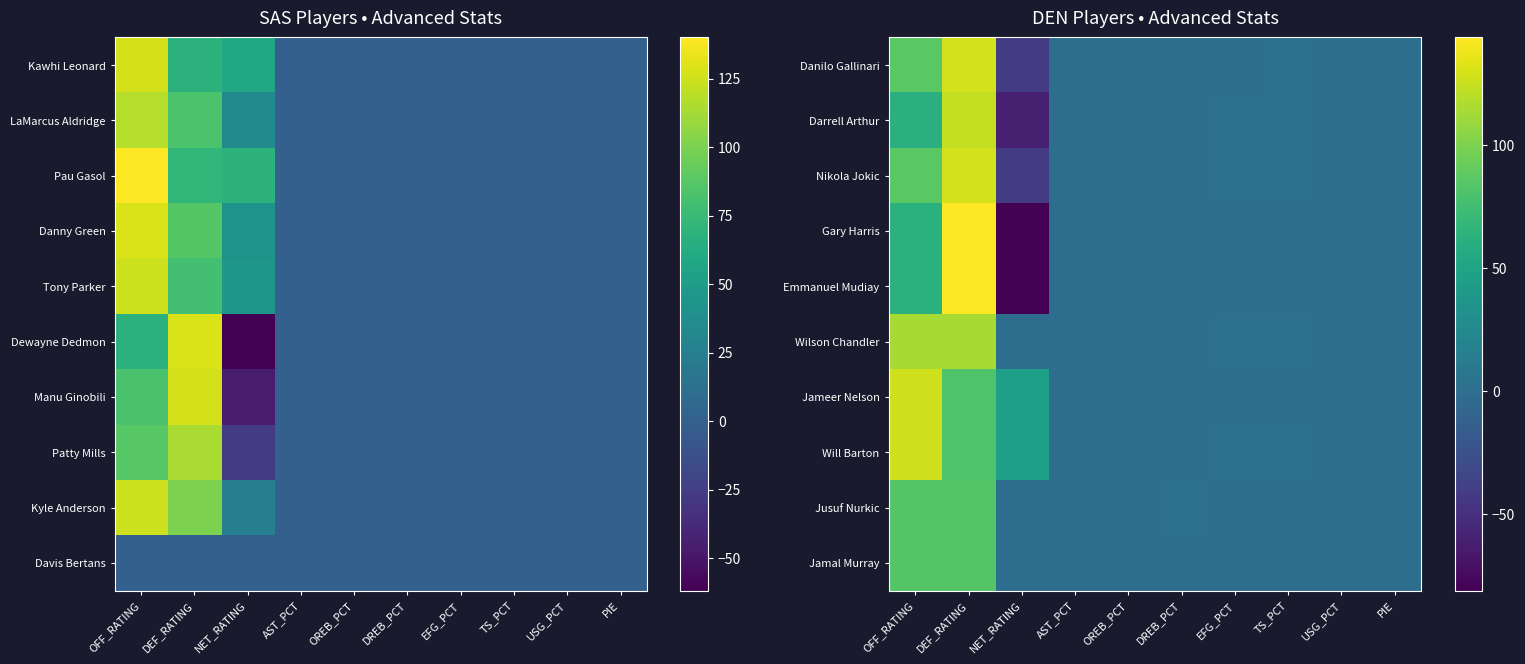

How many data points in Will Barton are above 0?

7